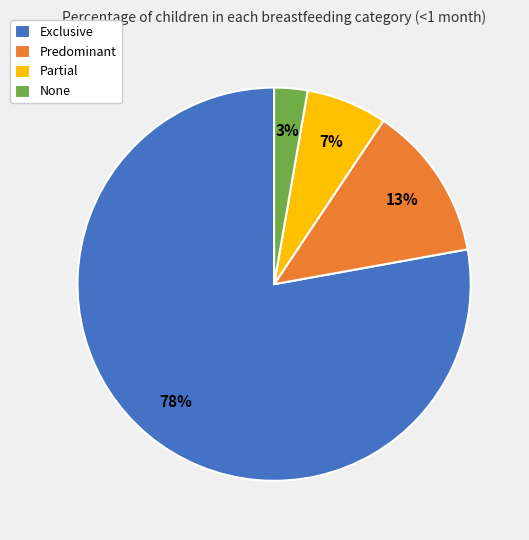

True or false: Predominant accounts for 13% of the total.

True